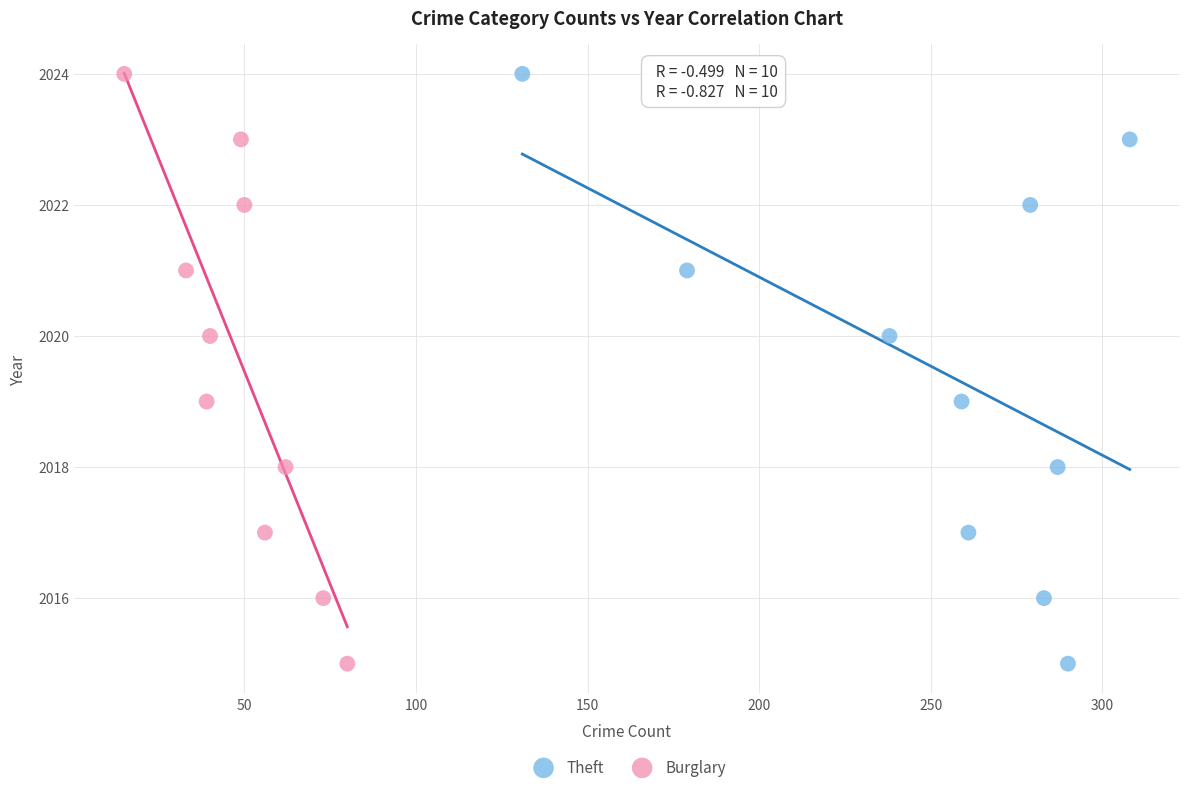

What are all the series names shown in the legend?

Theft, Burglary